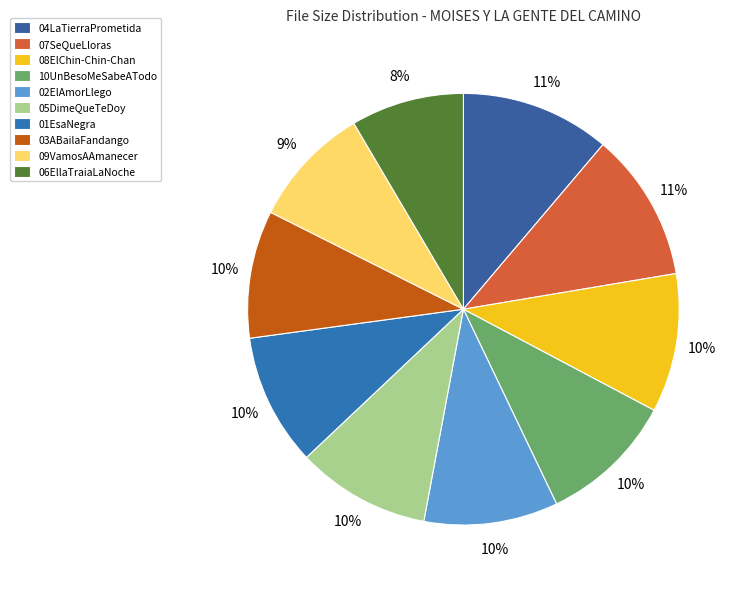

Count the number of slices in the pie.

10